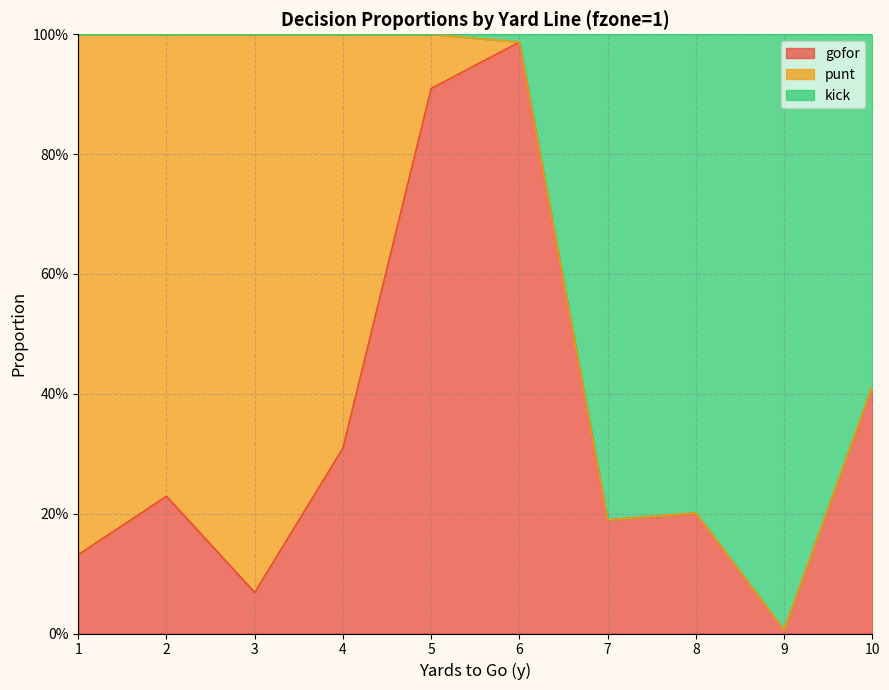

What are all the series names shown in the legend?

gofor, punt, kick